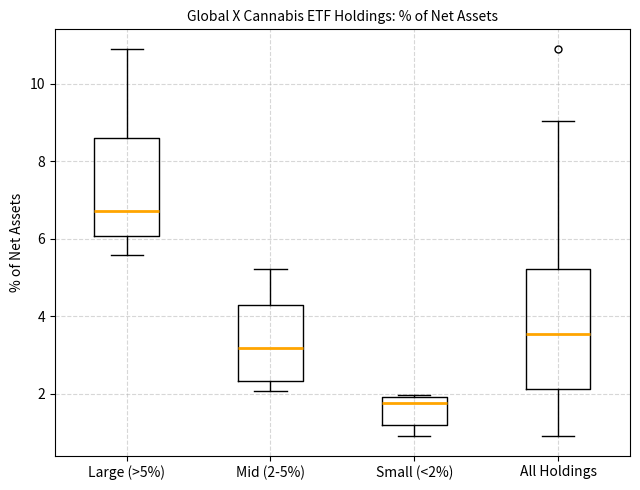

Reading left to right, transcribe this box plot: for each box, give where its median line is, the range the box spans, and where its two whiskers end, as read against the y-axis. The values are not printed on the chart, so give them approximately, as read against the axis.

Large (>5%): median 6.8, box 6.0 to 8.6, whiskers 5.6 to 10.8
Mid (2-5%): median 3.2, box 2.4 to 4.2, whiskers 2.0 to 5.2
Small (<2%): median 1.8, box 1.2 to 2.0, whiskers 1.0 to 2.0
All Holdings: median 3.6, box 2.2 to 5.2, whiskers 1.0 to 9.0